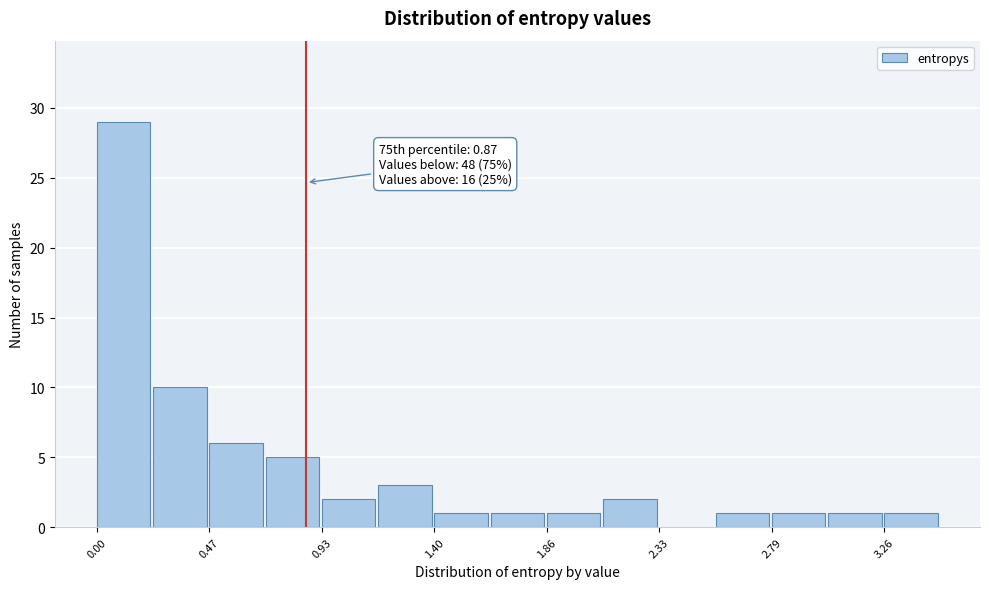

Which range on the x-axis has the tallest bar?

0.00 to 0.25